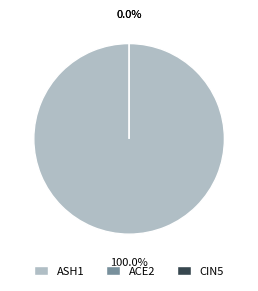

To the nearest percent, what is the difference between the ASH1 and CIN5 slice percentages?

100%